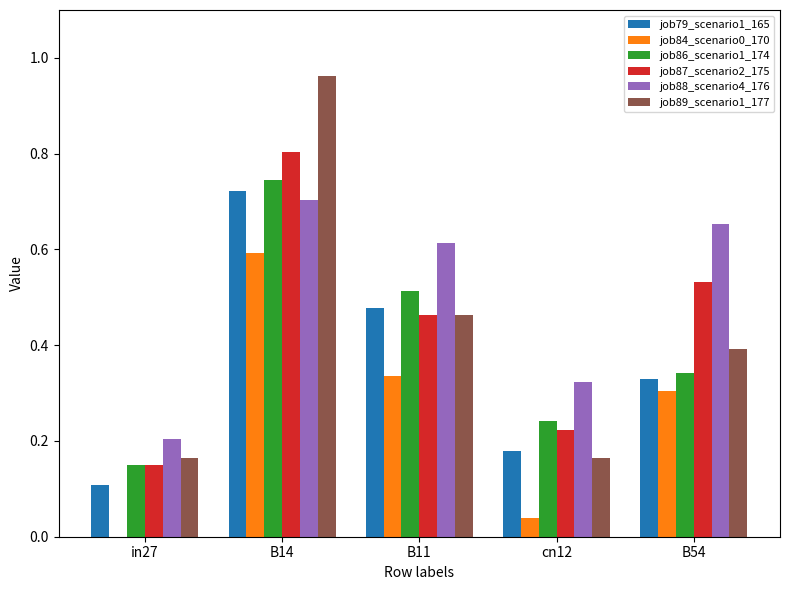

Between in27 and cn12, which series saw the biggest shift?

job88_scenario4_176